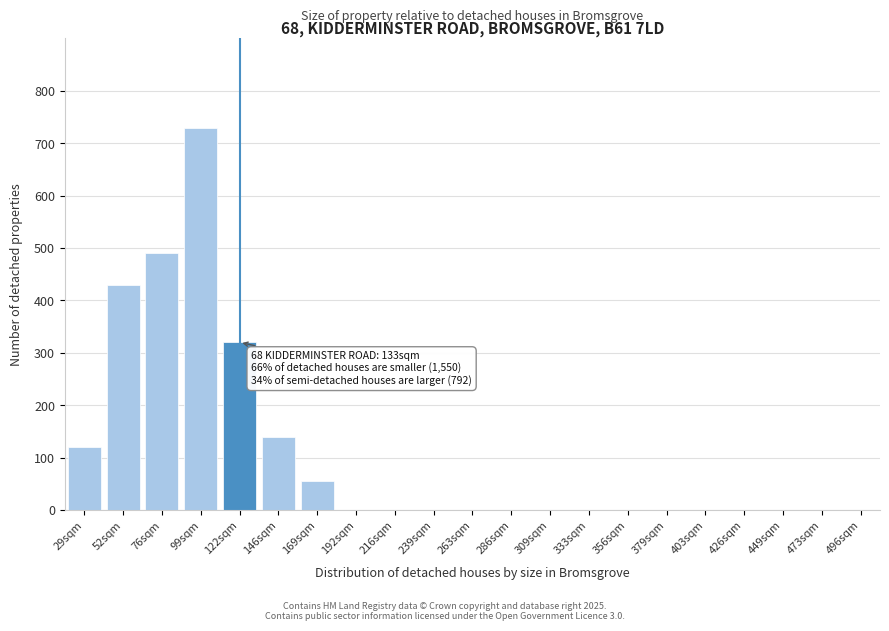

Reading left to right, what are all the values shown in this chart?

29sqm=120	52sqm=430	76sqm=490	99sqm=730	122sqm=320	146sqm=140	169sqm=55	192sqm=0	216sqm=0	239sqm=0	263sqm=0	286sqm=0	309sqm=0	333sqm=0	356sqm=0	379sqm=0	403sqm=0	426sqm=0	449sqm=0	473sqm=0	496sqm=0